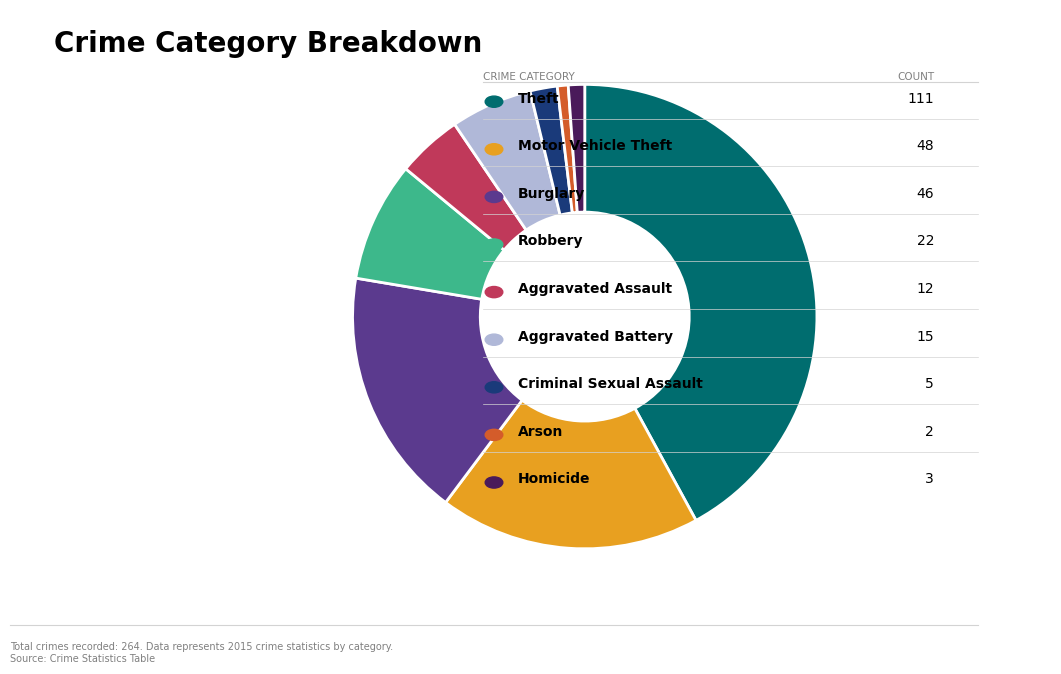

Is there a majority slice in this chart?

No